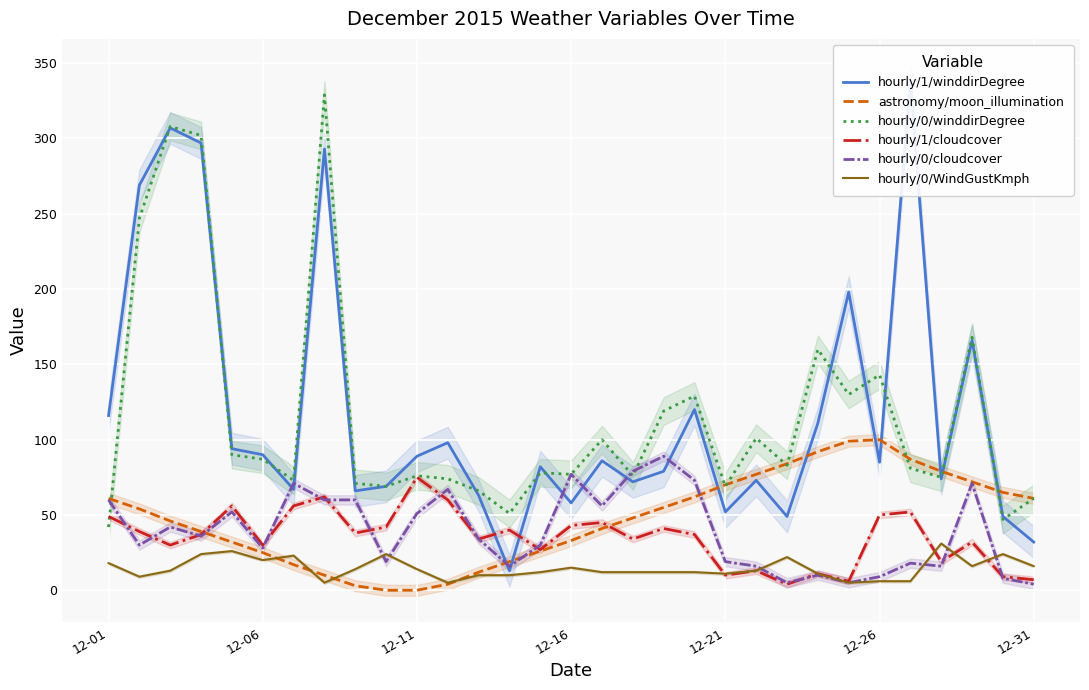

Is it true that astronomy/moon_illumination equals 48 at 17?

True